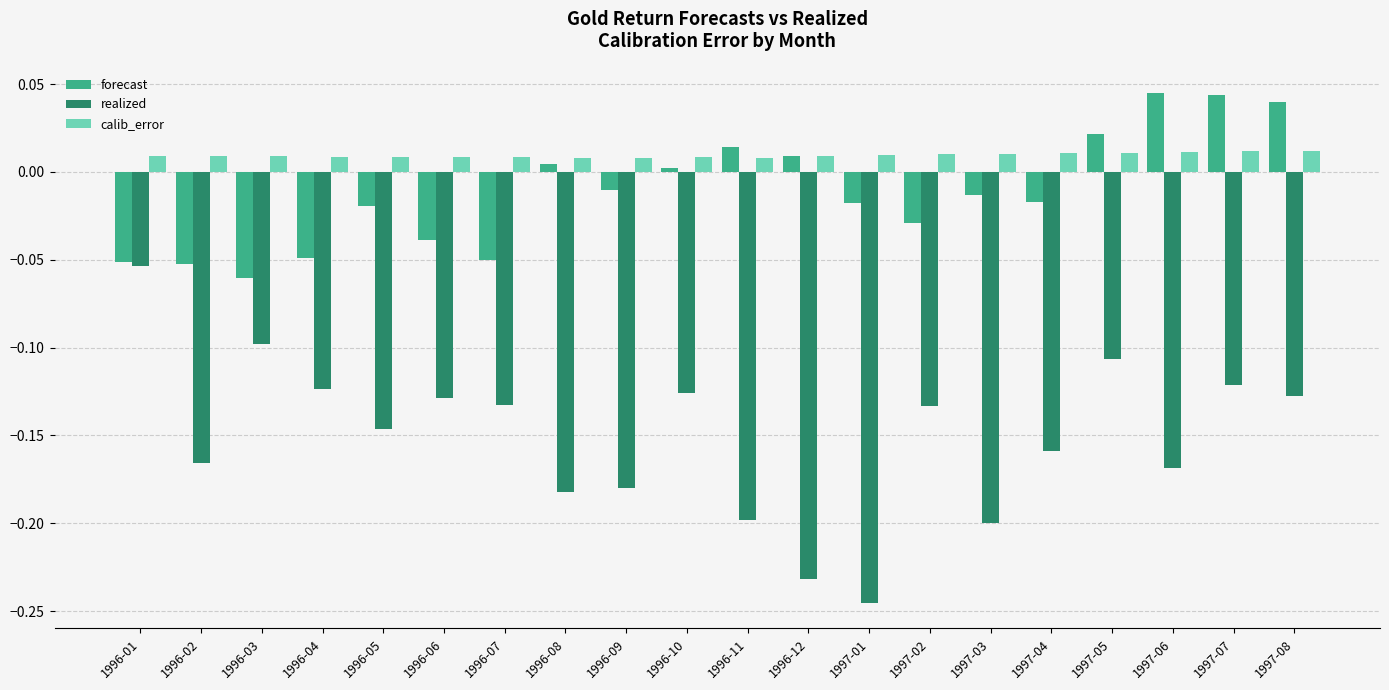

Is the value of calib_error at 1997-06 greater than the value of forecast at 1996-10?

Yes